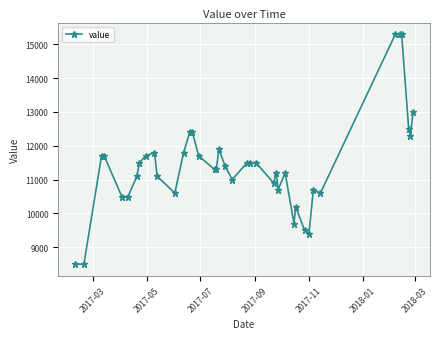

Reading left to right, list all the values displayed in this chart.

8500	8500	11700	11700	10500	10500	11100	11500	11700	11800	11100	10600	11800	12400	12400	11700	11300	11300	11900	11400	11000	11500	11500	11500	10900	11200	10700	11200	9700	10200	9500	9400	10700	10600	15300	15300	15300	12500	12300	13000